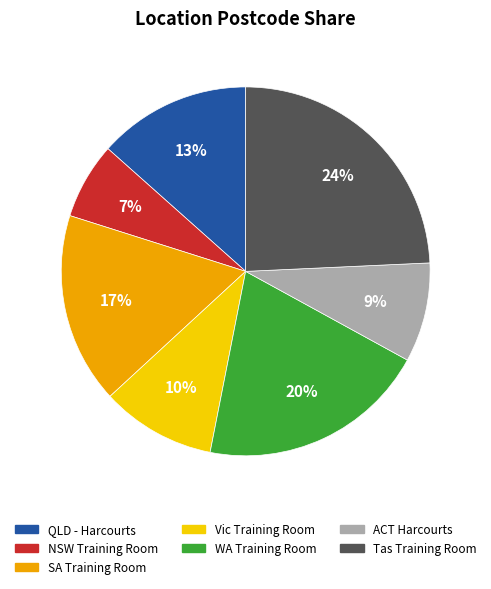

To the nearest percent, what is the average slice percentage?

14%